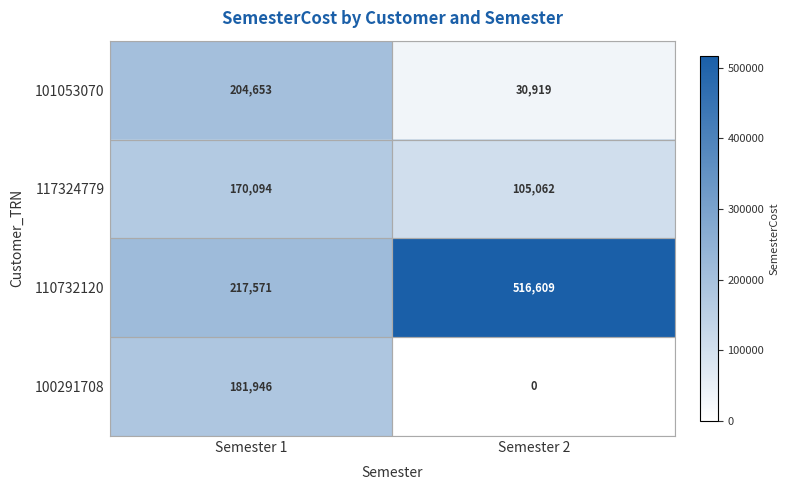

Which series has the widest spread of values?

110732120